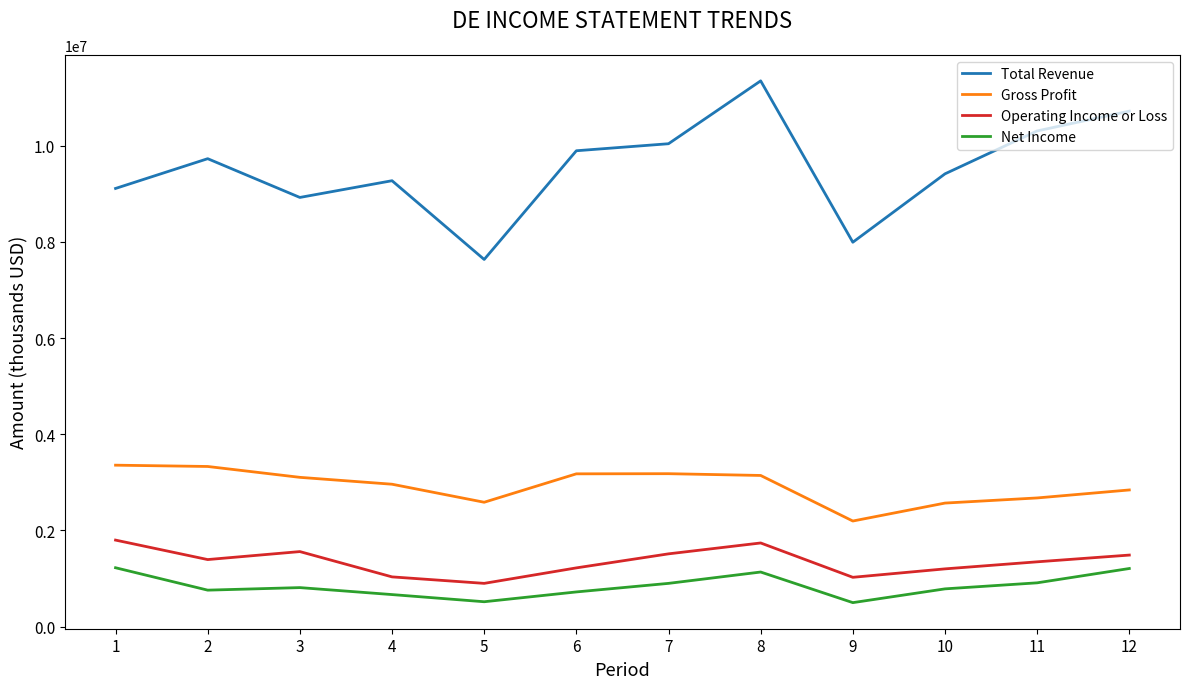

True or false: Total Revenue and Net Income cross at least once.

False